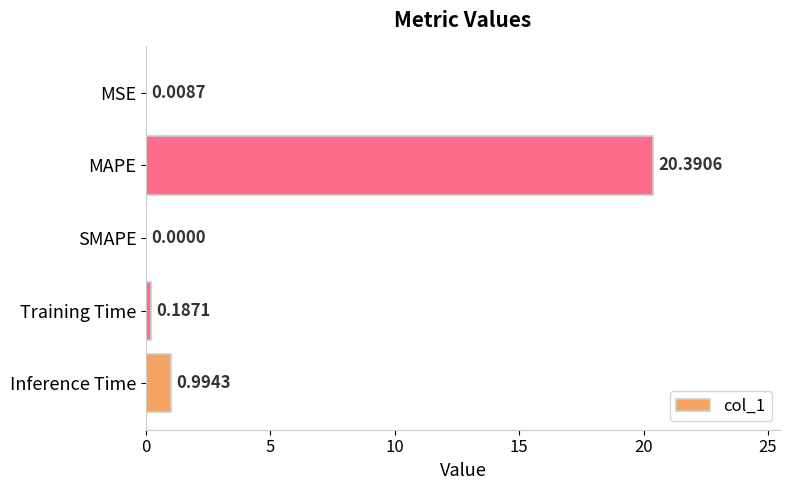

Which has a higher value, SMAPE or Training Time?

Training Time